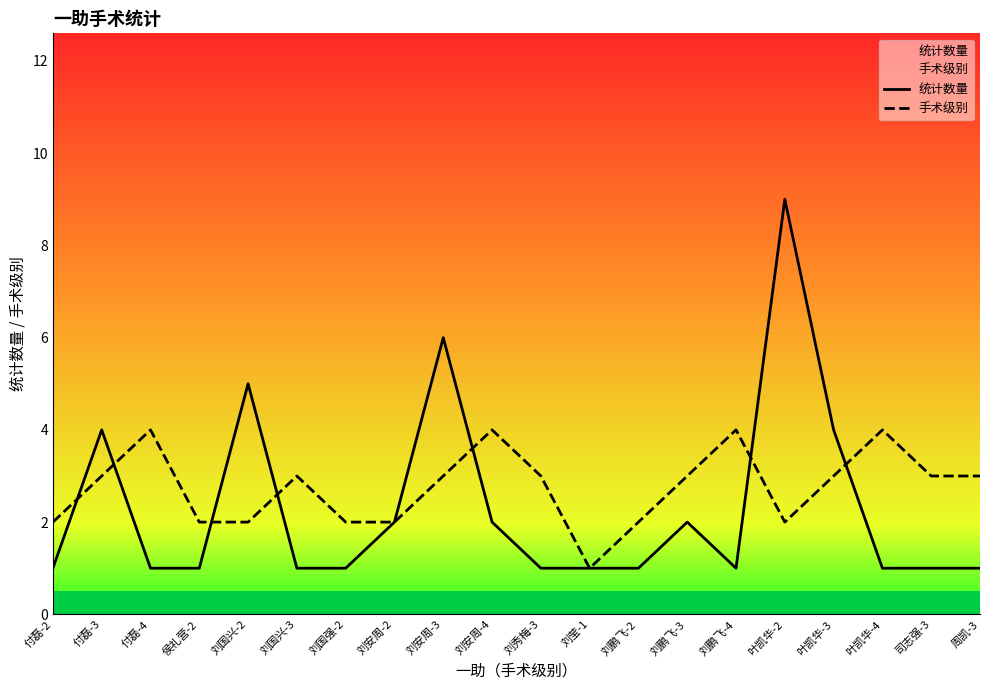

What value does the 统计数量 series have at 司志强-3?

1